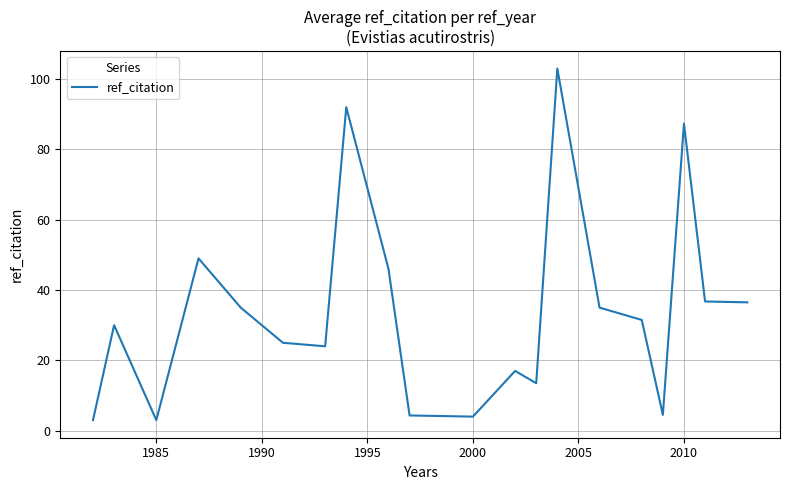

What is the difference between the maximum and minimum values?

100.0